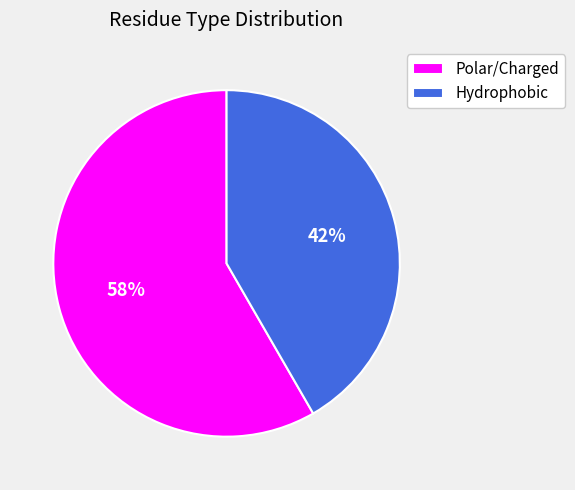

Do Polar/Charged and Hydrophobic together represent more than half of the pie?

Yes